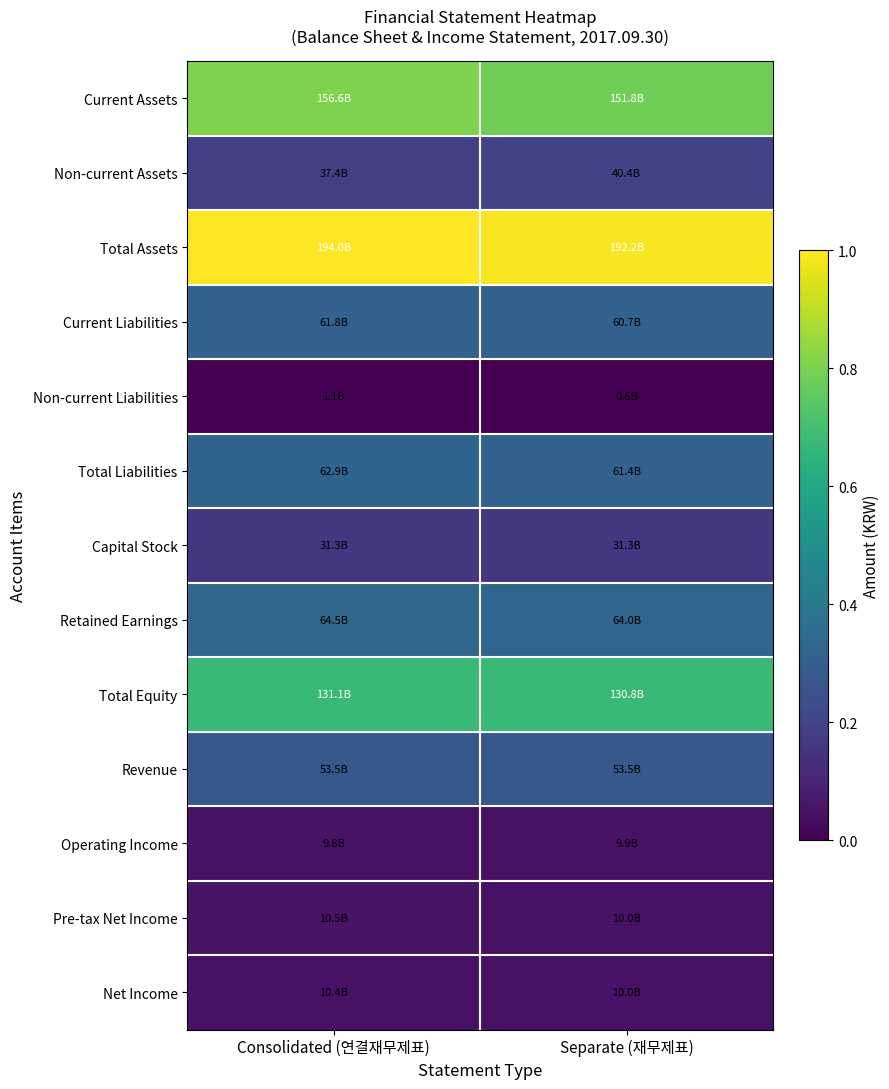

Which has a higher value, Consolidated (연결재무제표) or Separate (재무제표)?

Consolidated (연결재무제표)